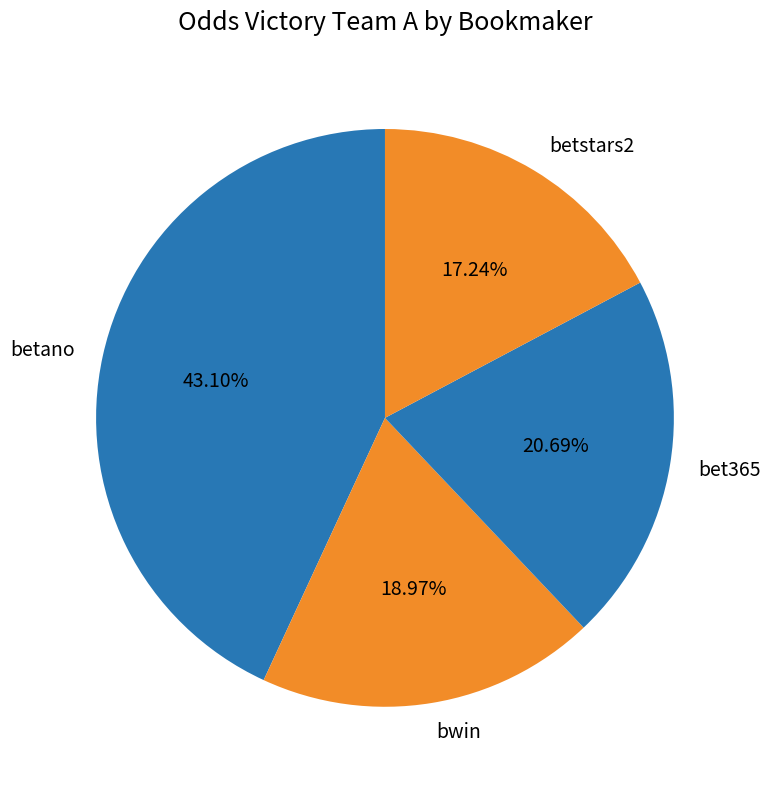

Which category has the biggest portion of the pie?

betano